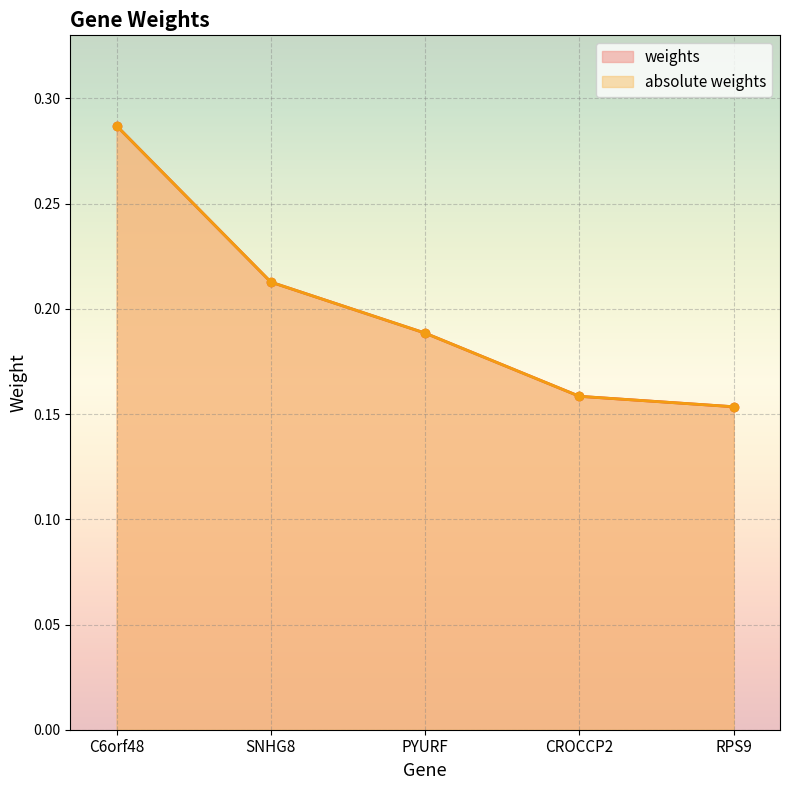

Is it true that absolute weights equals 0.4 at SNHG8?

False